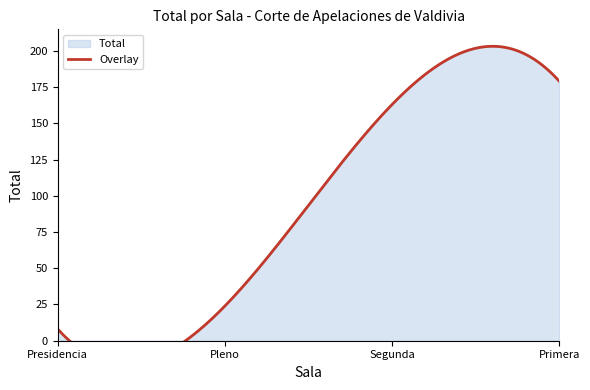

Reading right to left, list all the values displayed in this chart.

Total: Primera=179	Segunda=163	Pleno=24	Presidencia=8
Overlay: Primera=179	Segunda=163	Pleno=24	Presidencia=8